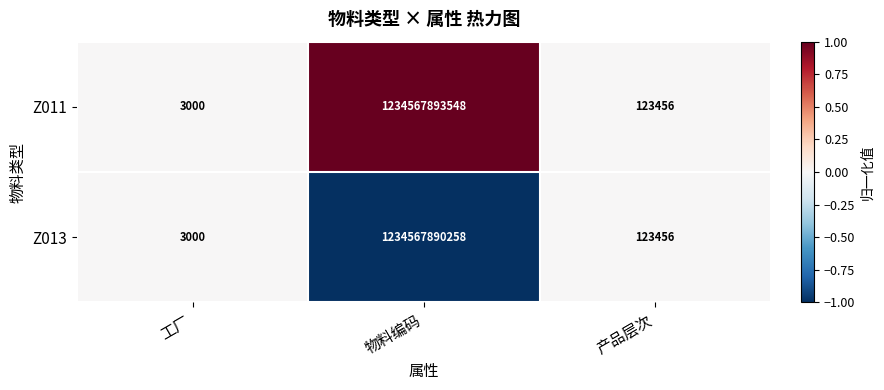

At which label is Z011 closest to 617283948274?

产品层次